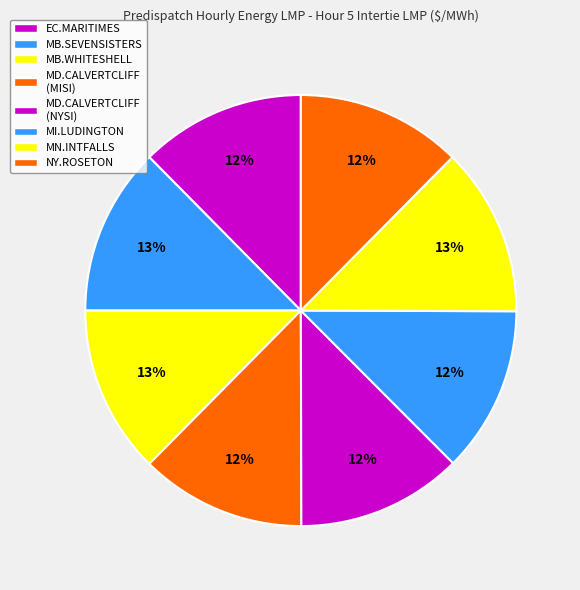

Rank the categories by value from lowest to highest.

EC.MARITIMES_NYSI, NY.ROSETON_NYSI, MD.CALVERTCLIFF_MISI, MD.CALVERTCLIFF_NYSI, MI.LUDINGTON_MISI, MB.SEVENSISTERS_MBSK, MB.WHITESHELL_MBSI, MN.INTFALLS_MNSI